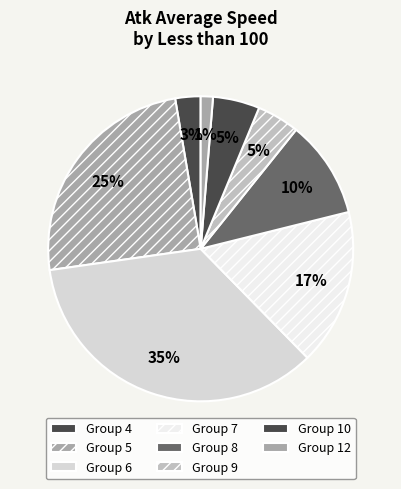

Is there any slice that represents more than half of the pie?

No